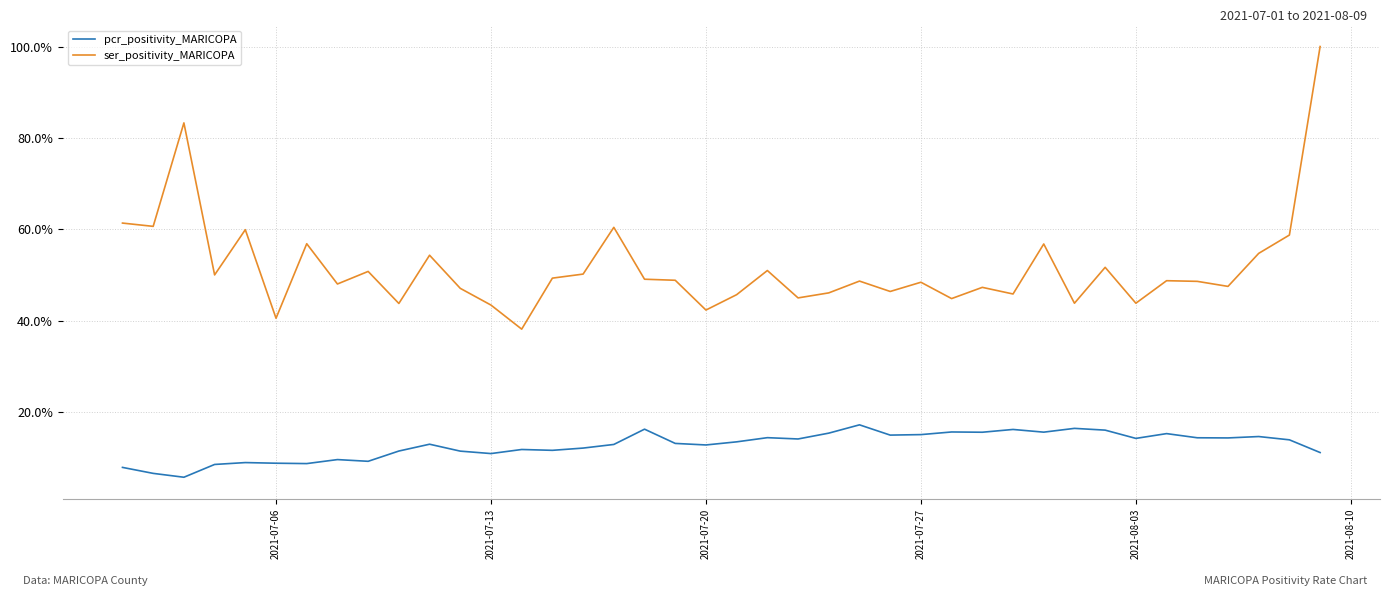

What is the lowest value of the ser_positivity_MARICOPA series?

38.1